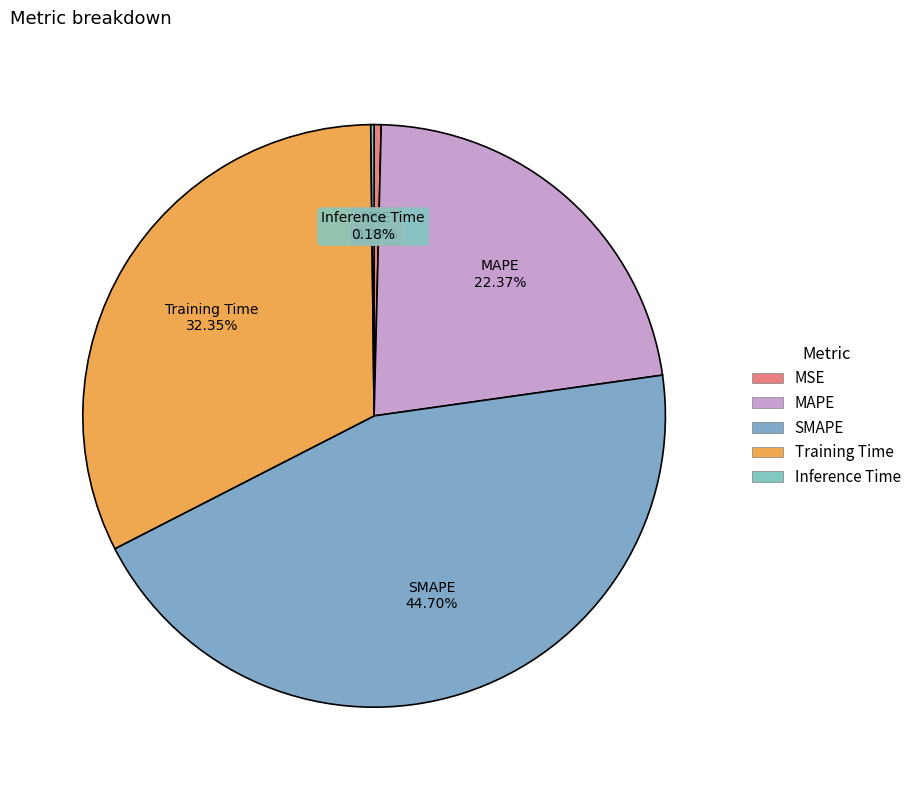

Does Training Time represent more than half of the total?

No